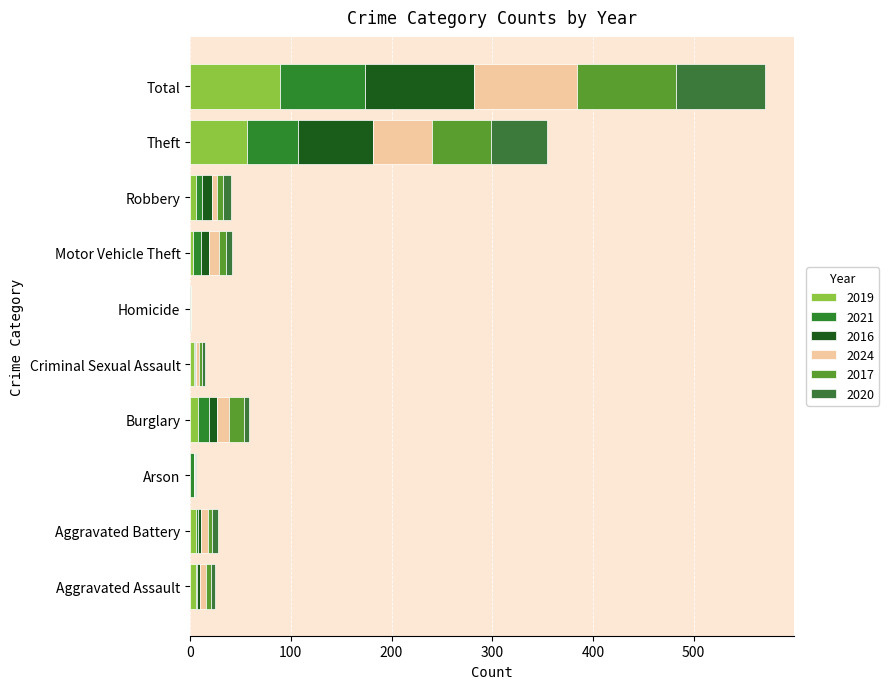

The 2020 series shows 1 at Arson. True or false?

True